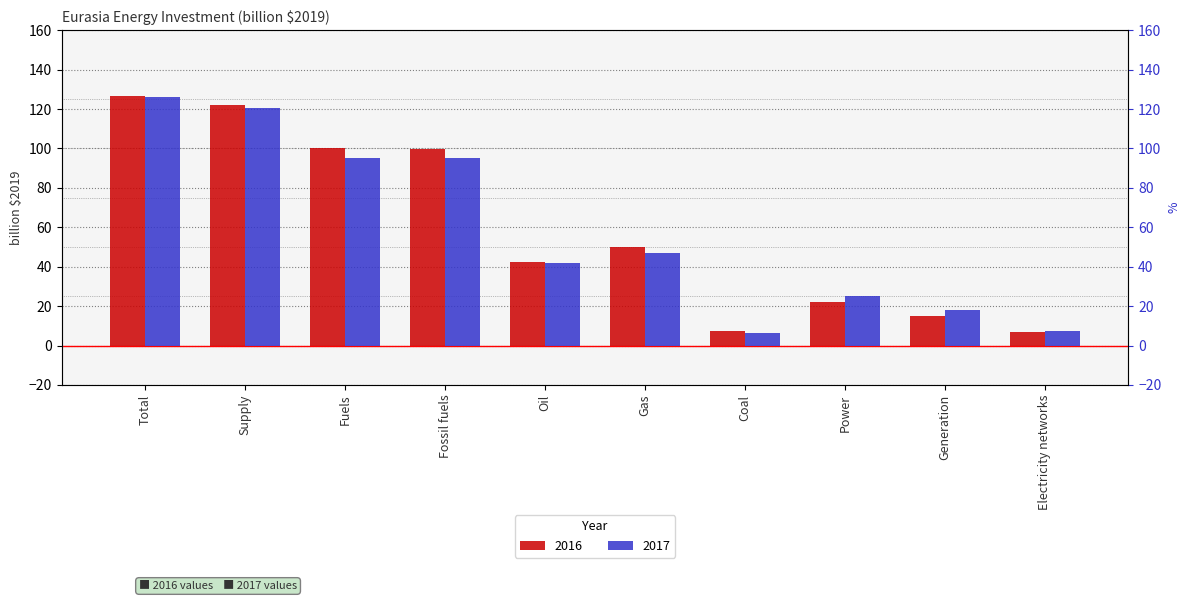

The 2016 series shows 6.9 at Electricity networks. True or false?

True